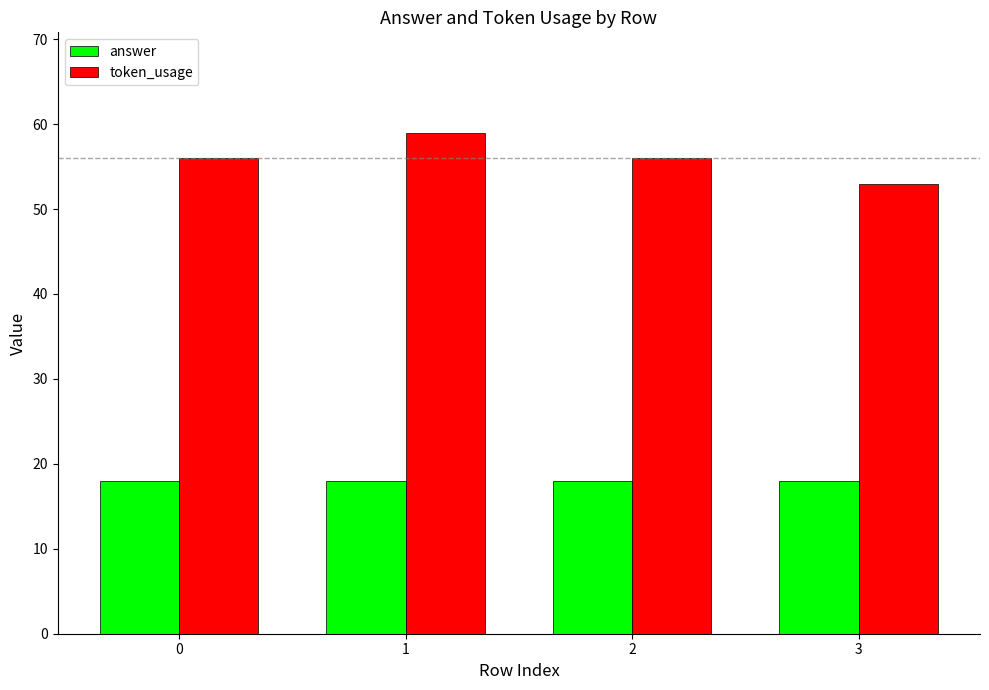

What is the spread (max minus min) of values at 0?

38